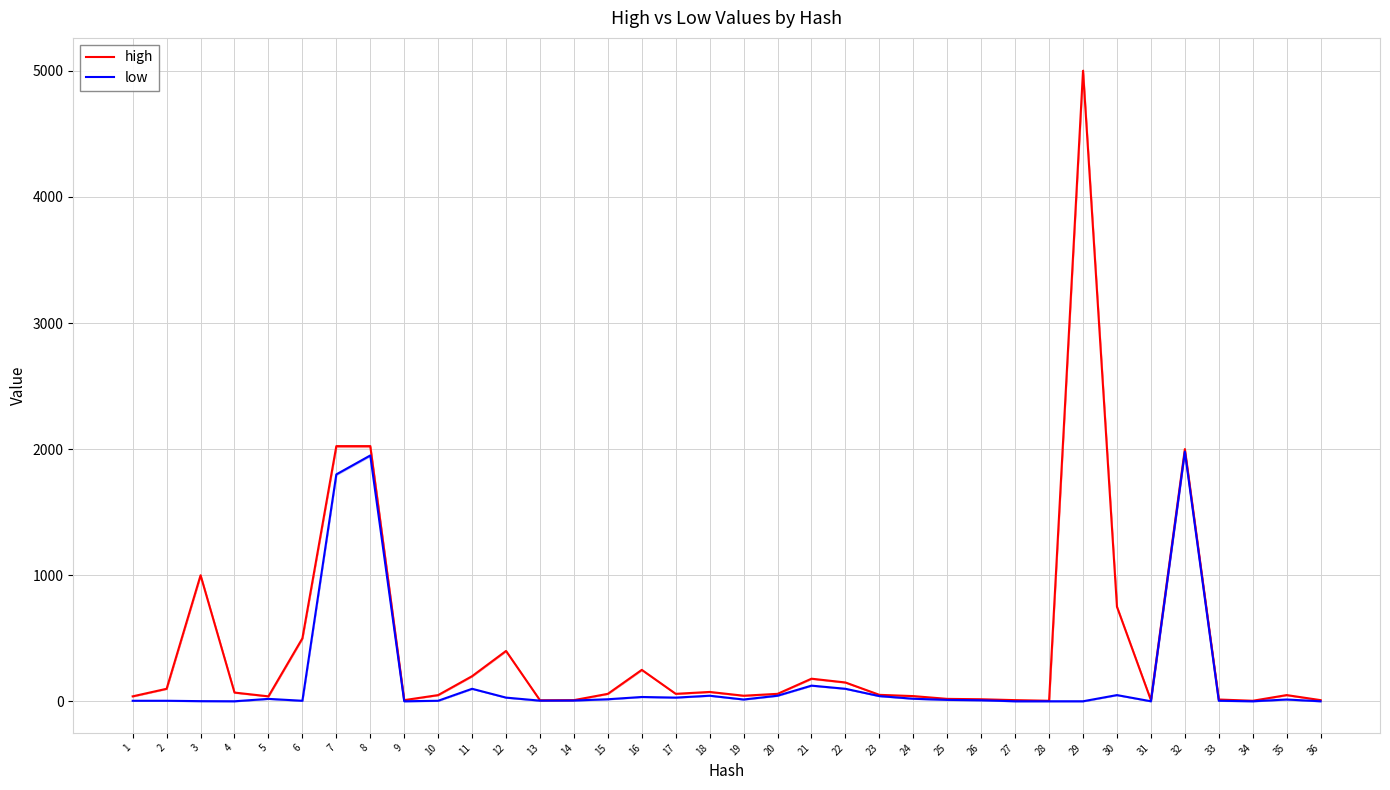

Between 4 and 17, which is larger?

4